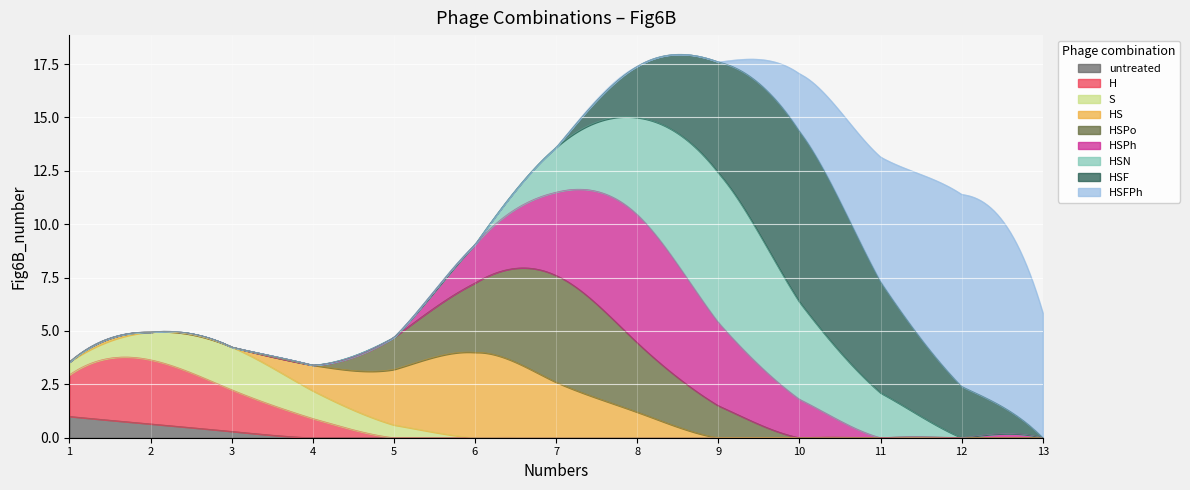

What is the highest value of the untreated series?

1.0